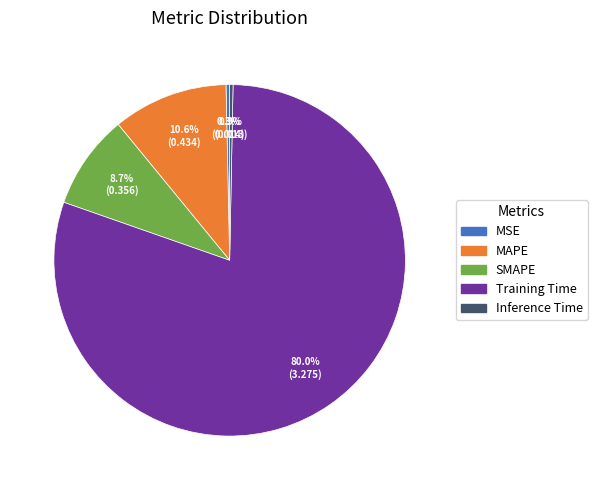

How many slices are in this pie chart?

5